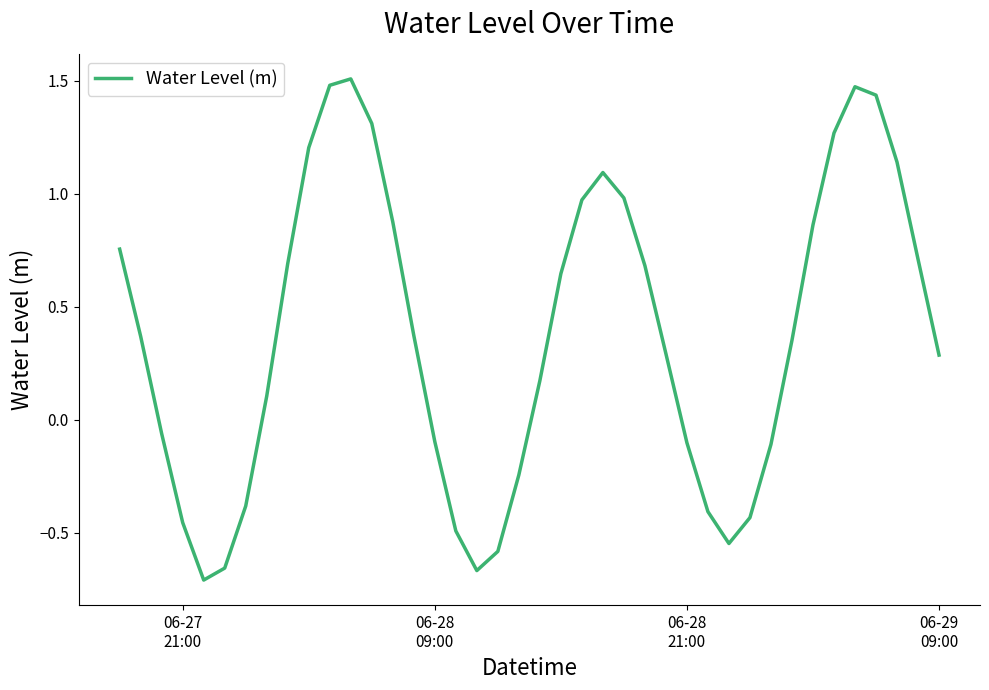

What is the difference between the maximum and minimum values?

2.2